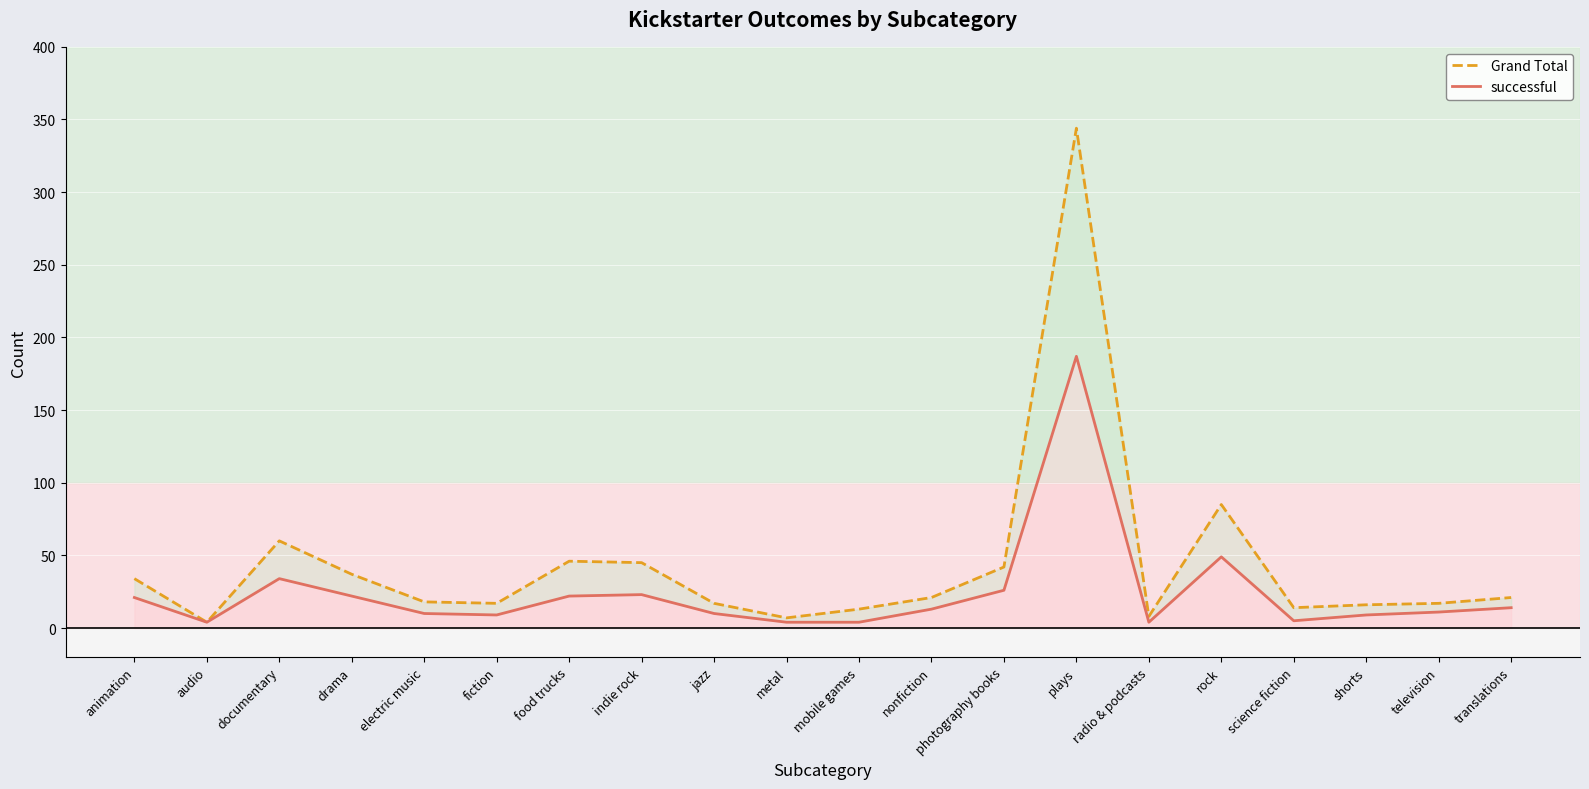

The value of Grand Total at indie rock is 45. True or false?

True